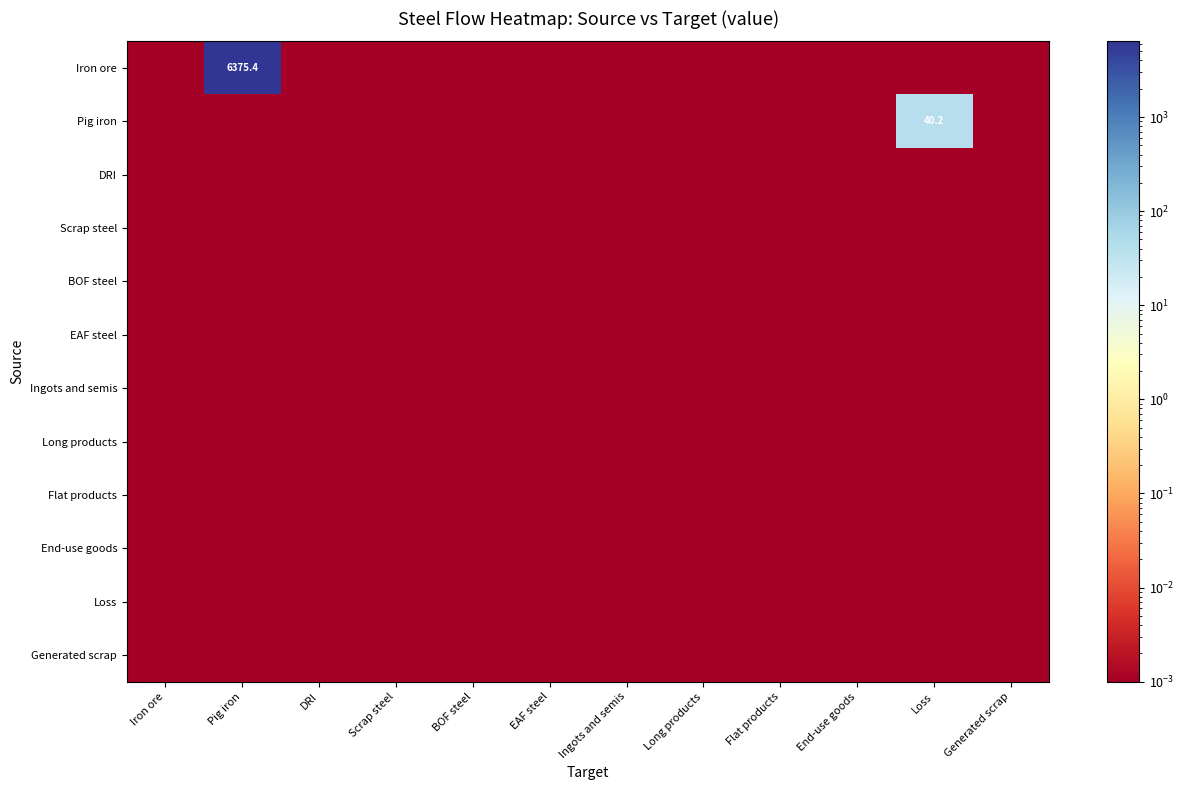

How many series are shown in this chart?

12